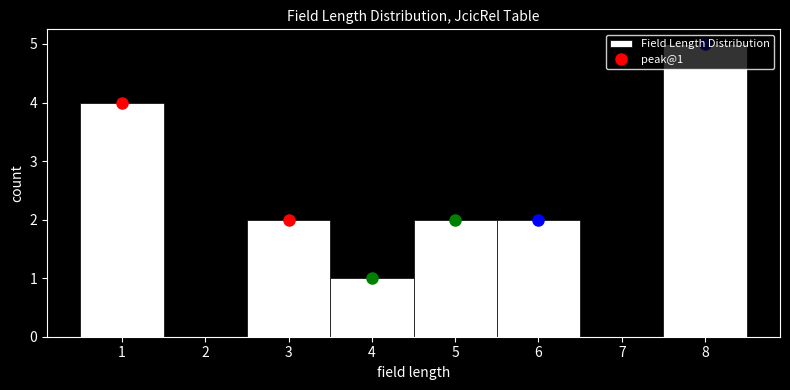

Over which range of the x-axis is the bar tallest?

7.5 to 8.5